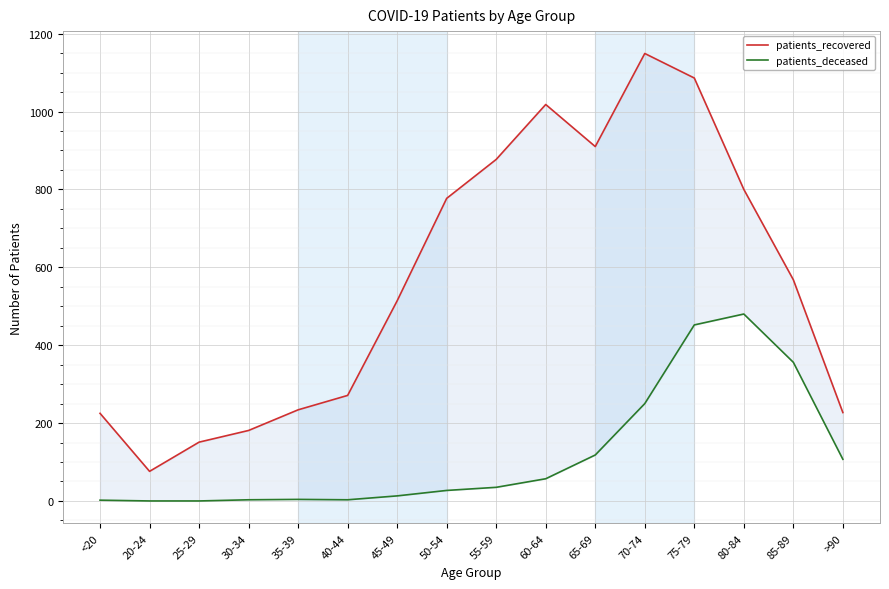

Rank the series by their maximum value, from lowest to highest.

patients_deceased, patients_recovered